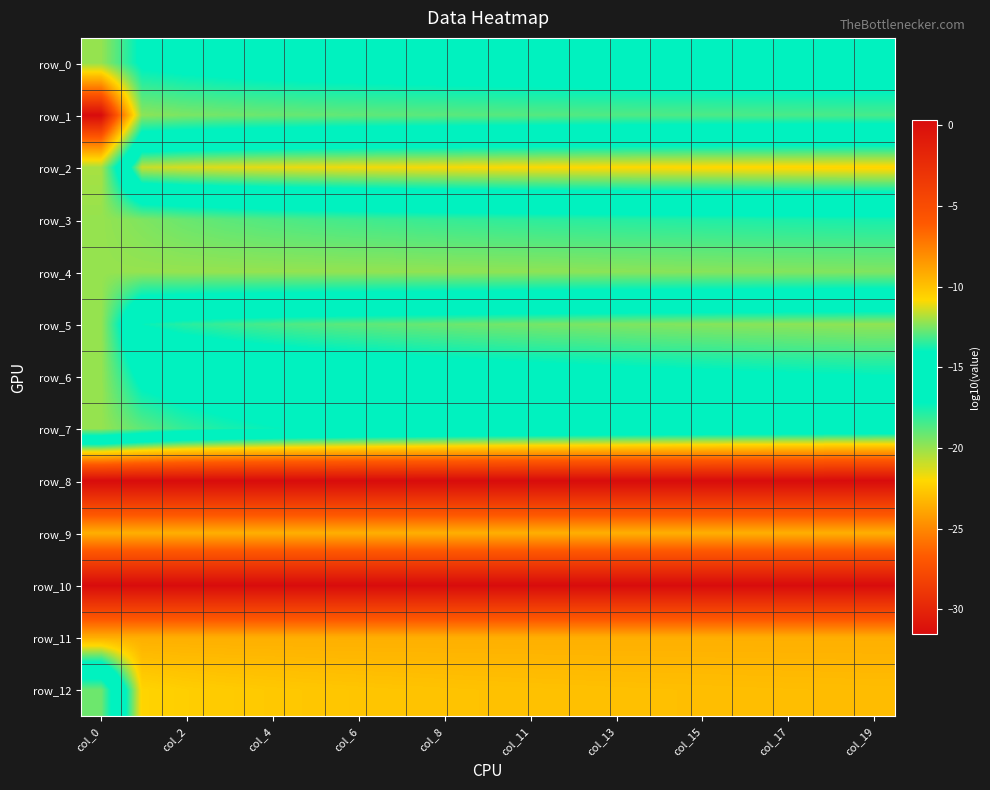

How many distinct data groups are displayed?

13